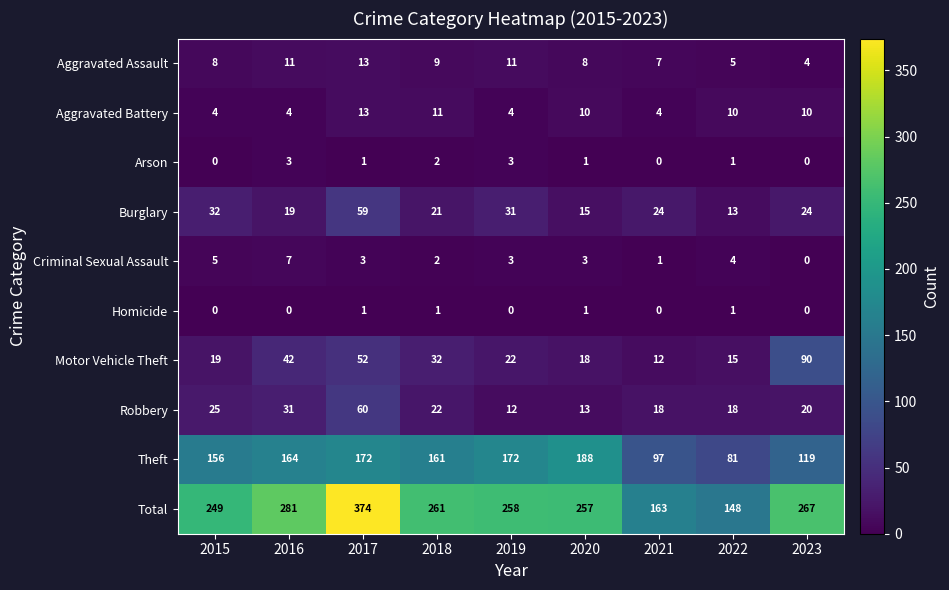

What is the spread (max minus min) of values at 2022?

147